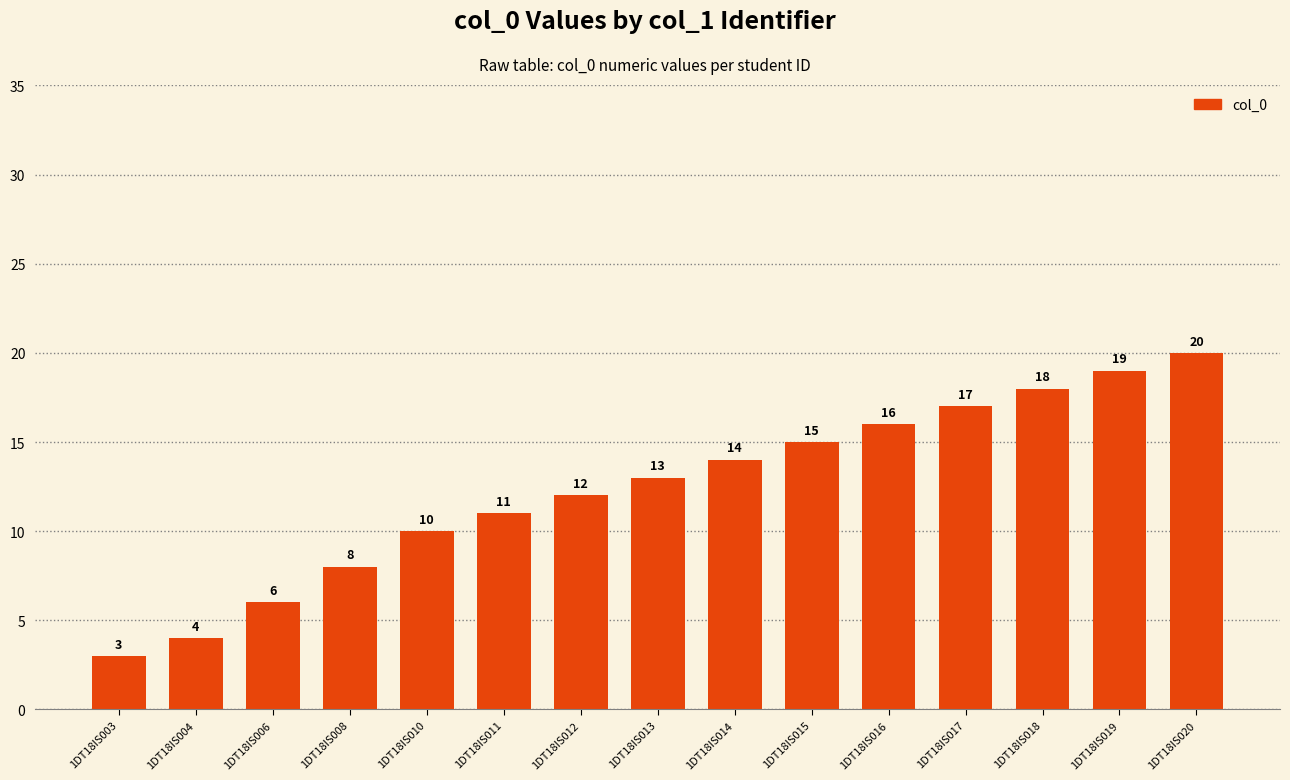

How many distinct data groups are displayed?

1